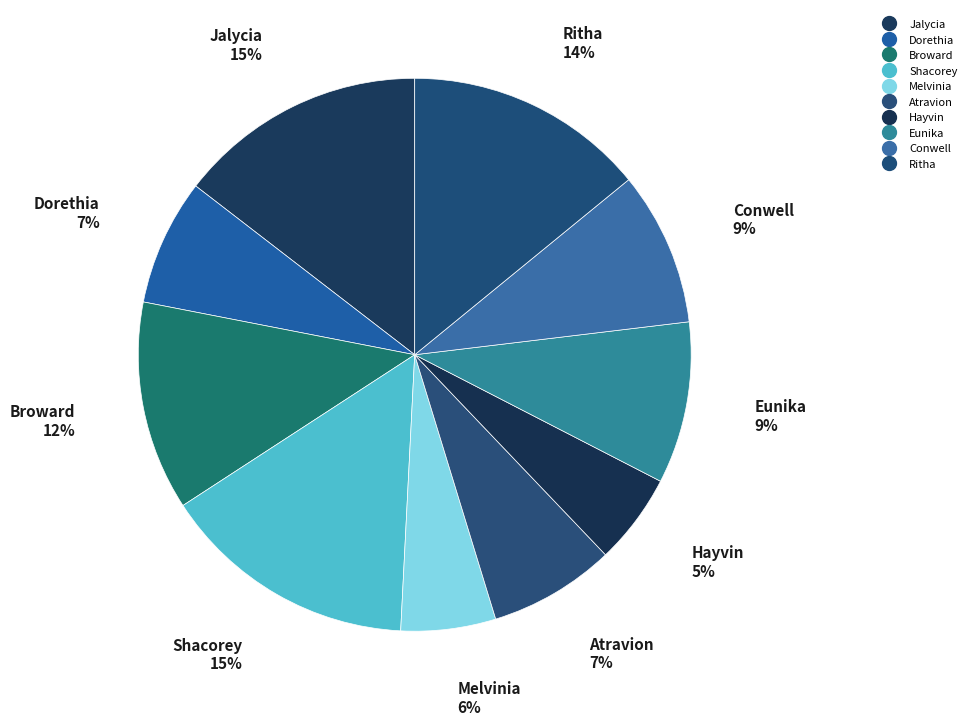

Which slice is the smallest?

Hayvin